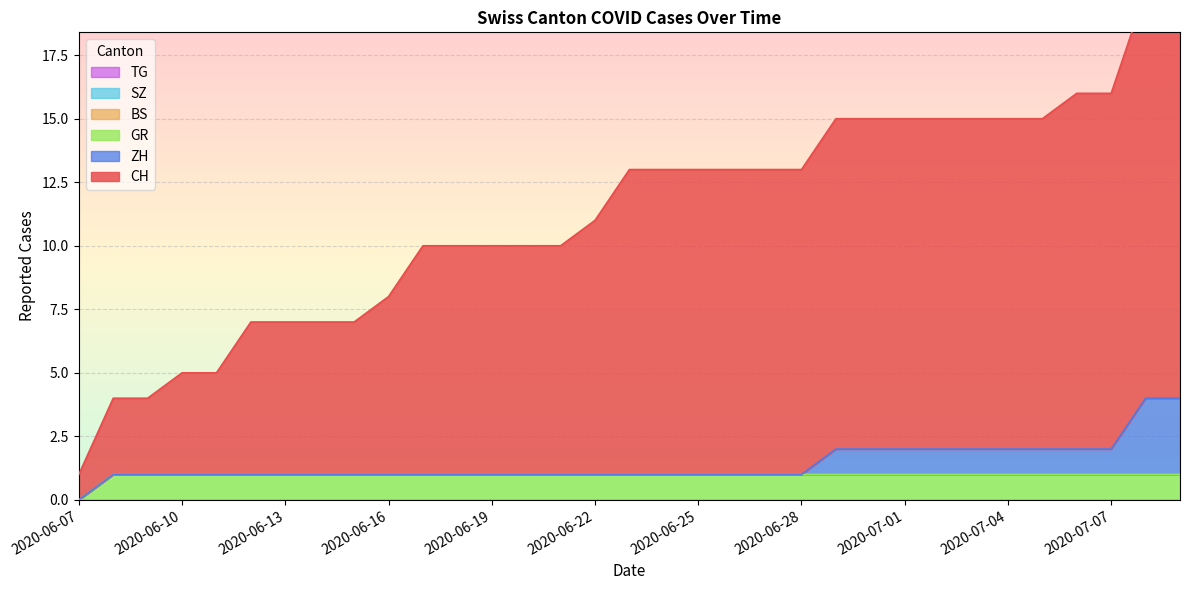

How many distinct data groups are displayed?

6